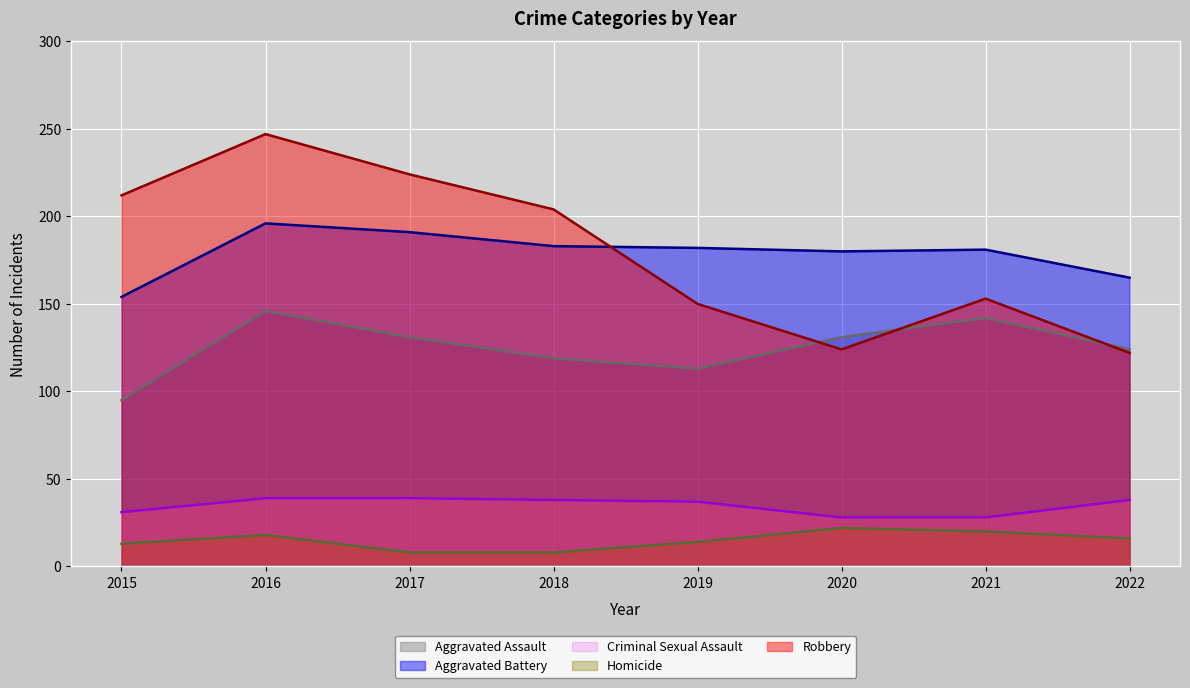

Rank the categories by Homicide value from highest to lowest.

2020, 2021, 2016, 2022, 2019, 2015, 2017, 2018